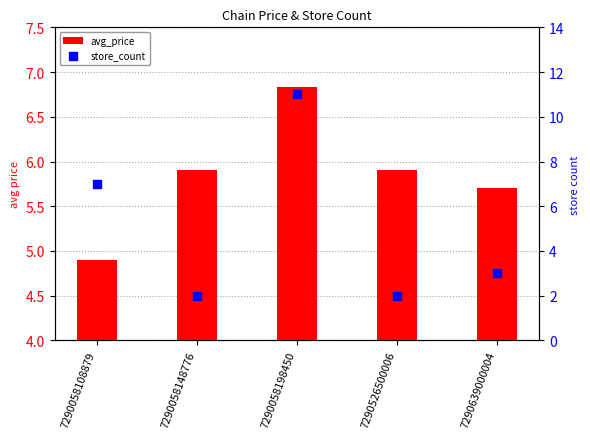

Which series has the largest total across all categories?

avg_price